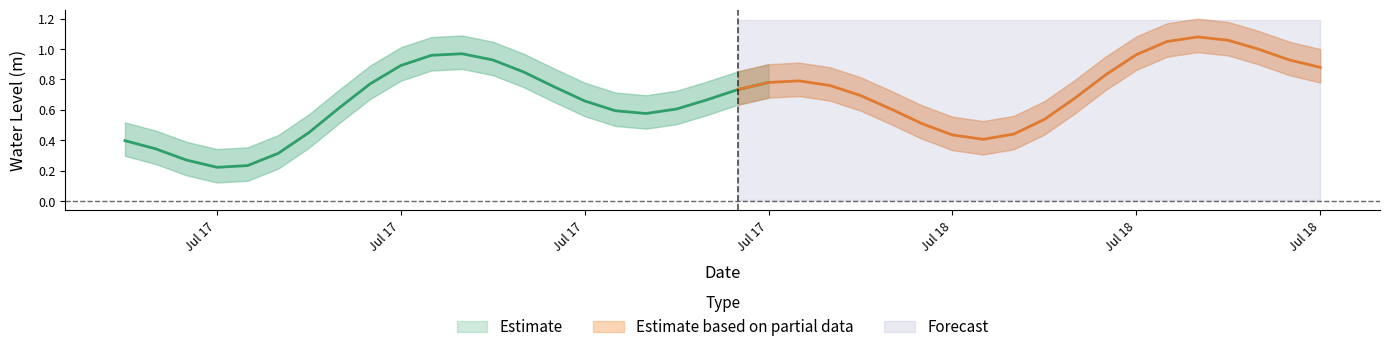

How many interior local valleys (lower than both neighbors) does the data have?

3